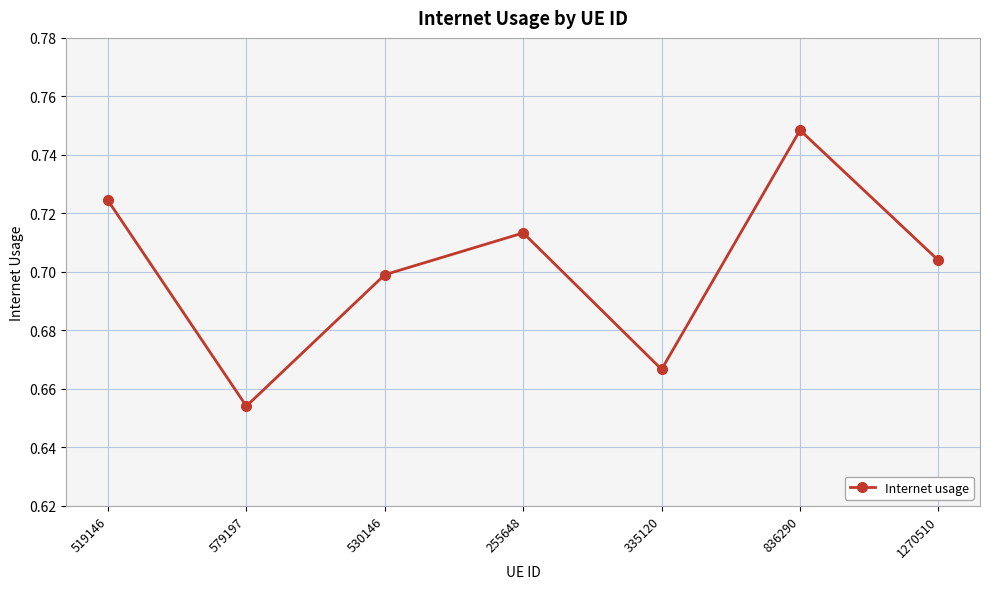

Is it true that the value at 1270510 is 0.7?

True